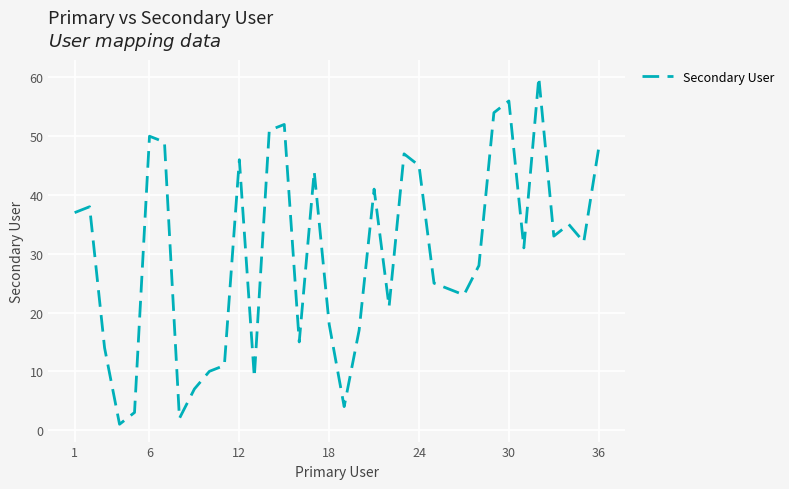

What is the difference between the maximum and minimum values?

59